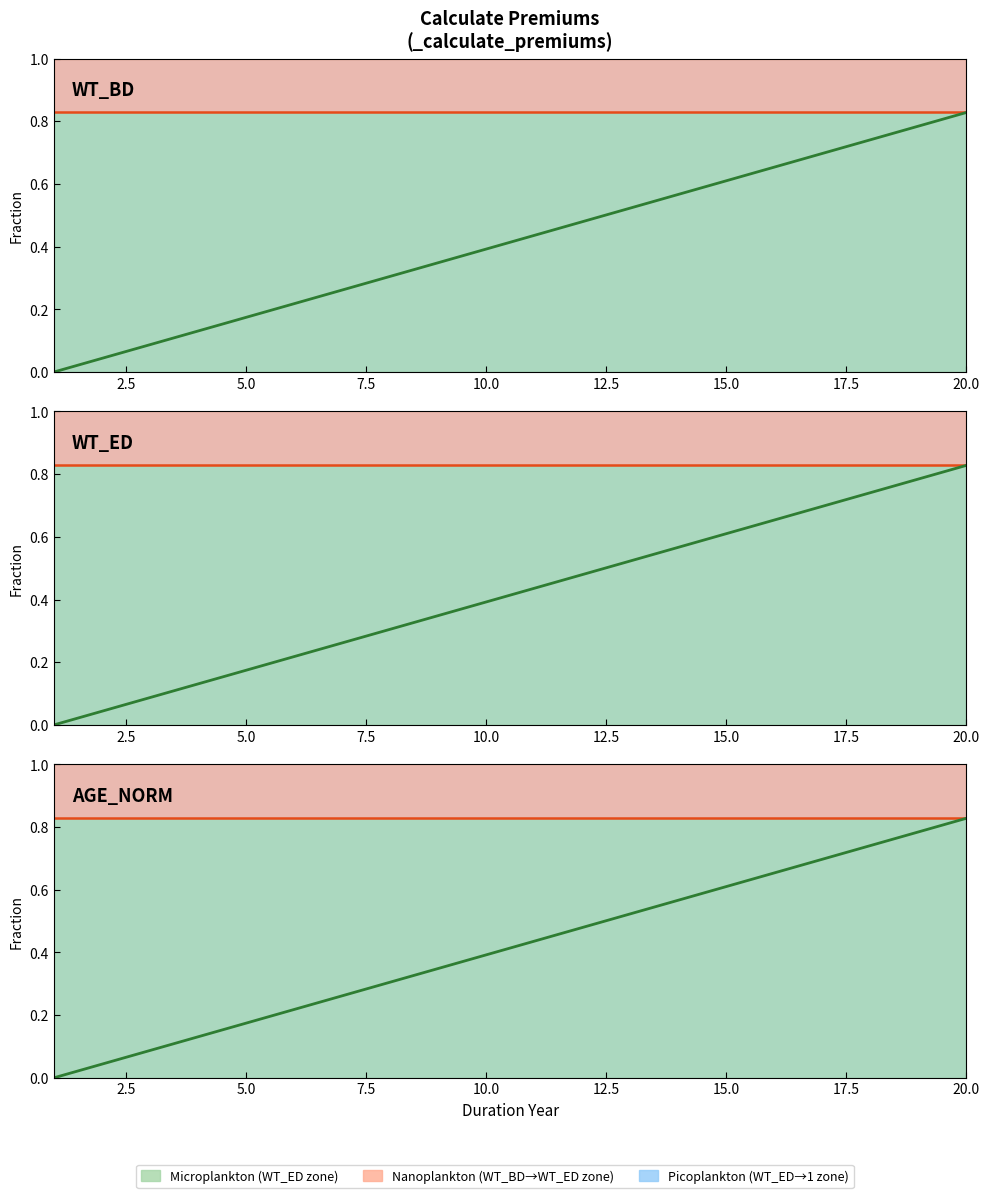

True or false: WT_ED and AGE_norm x WT_ED cross at least once.

False